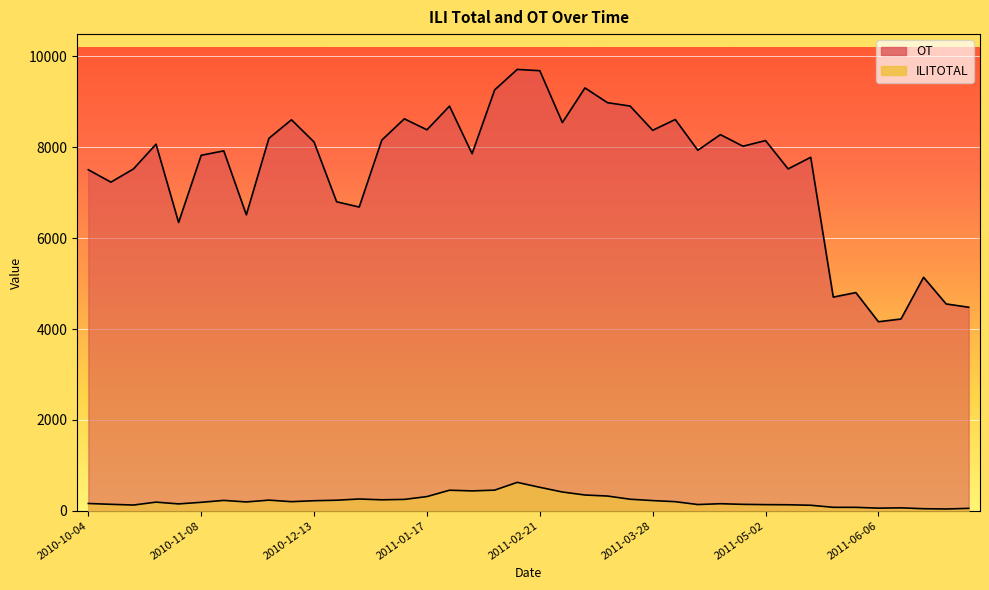

What is the sum of the ILITOTAL values at 2011-03-07 and 2010-12-20?

579